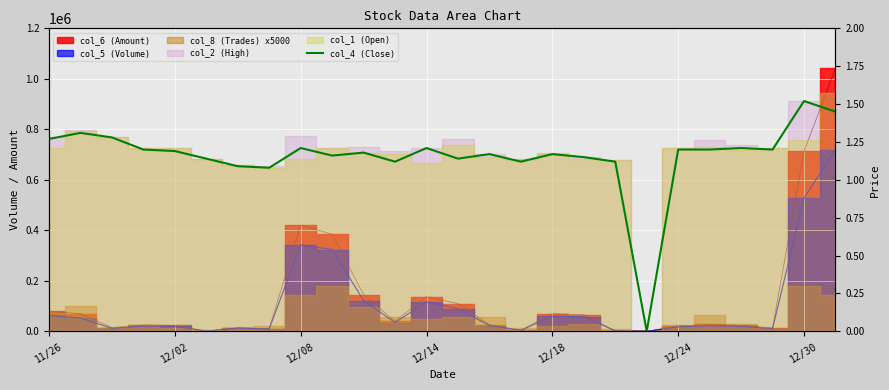

How many lines are shown in the chart?

1